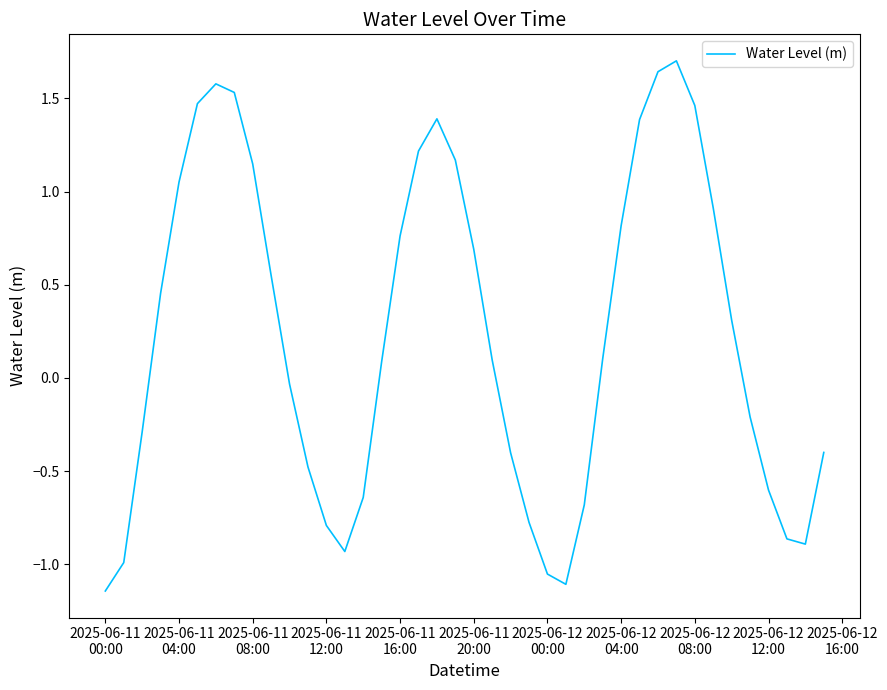

What is the difference between the maximum and minimum values?

2.8